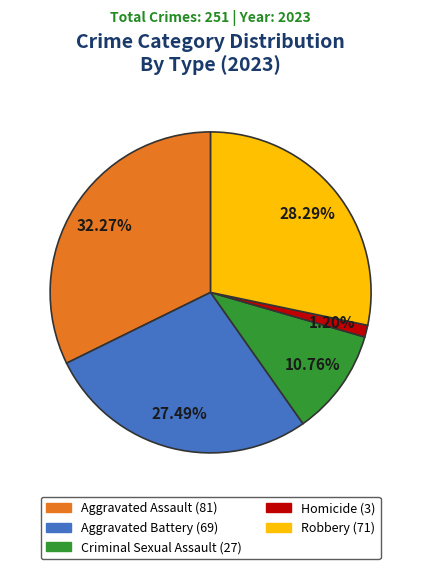

True or false: Robbery accounts for 28% of the total.

True